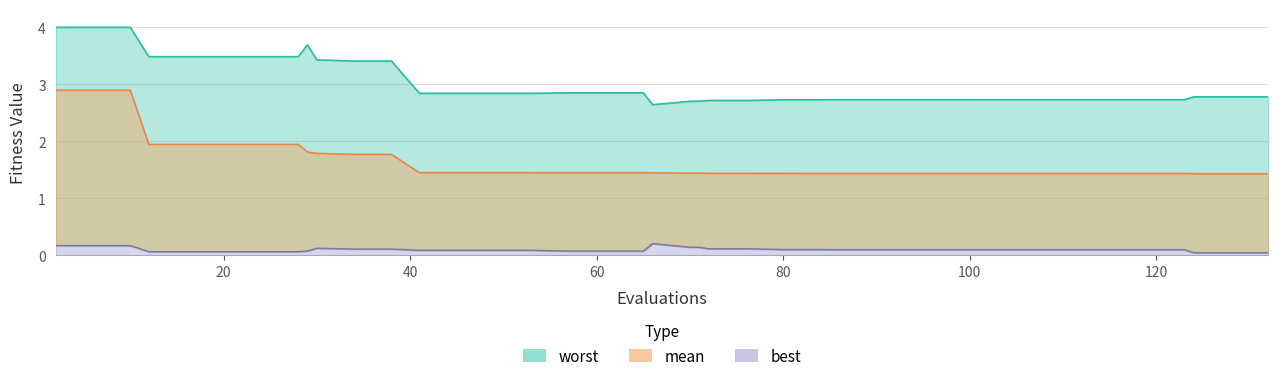

Which series has the widest spread of values?

mean